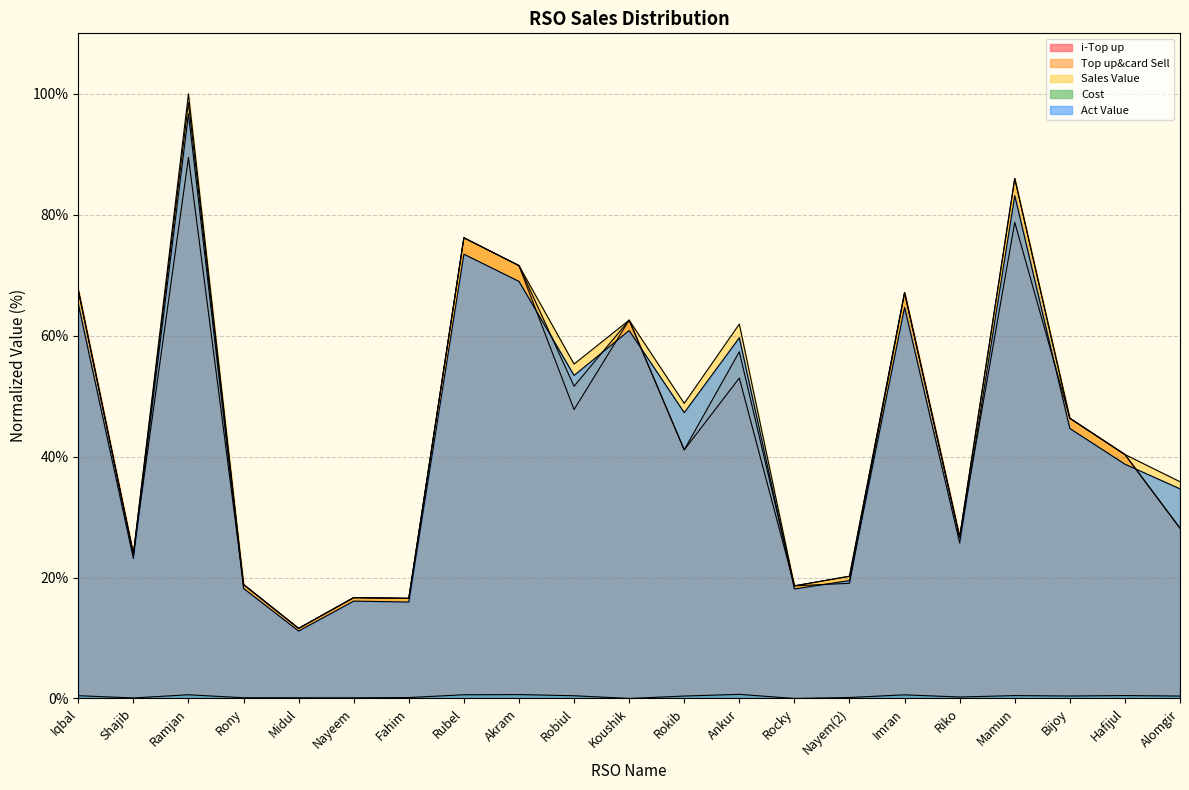

Rank the series at Rocky from lowest to highest value.

Cost, Act Value, i-Top up, Top up&card Sell, Sales Value